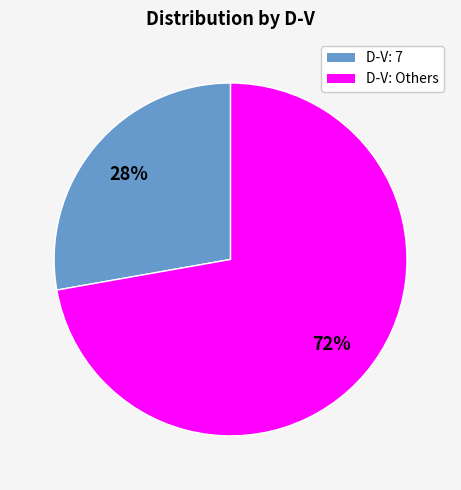

To the nearest percent, what is the difference between the largest and smallest slice percentages?

44%